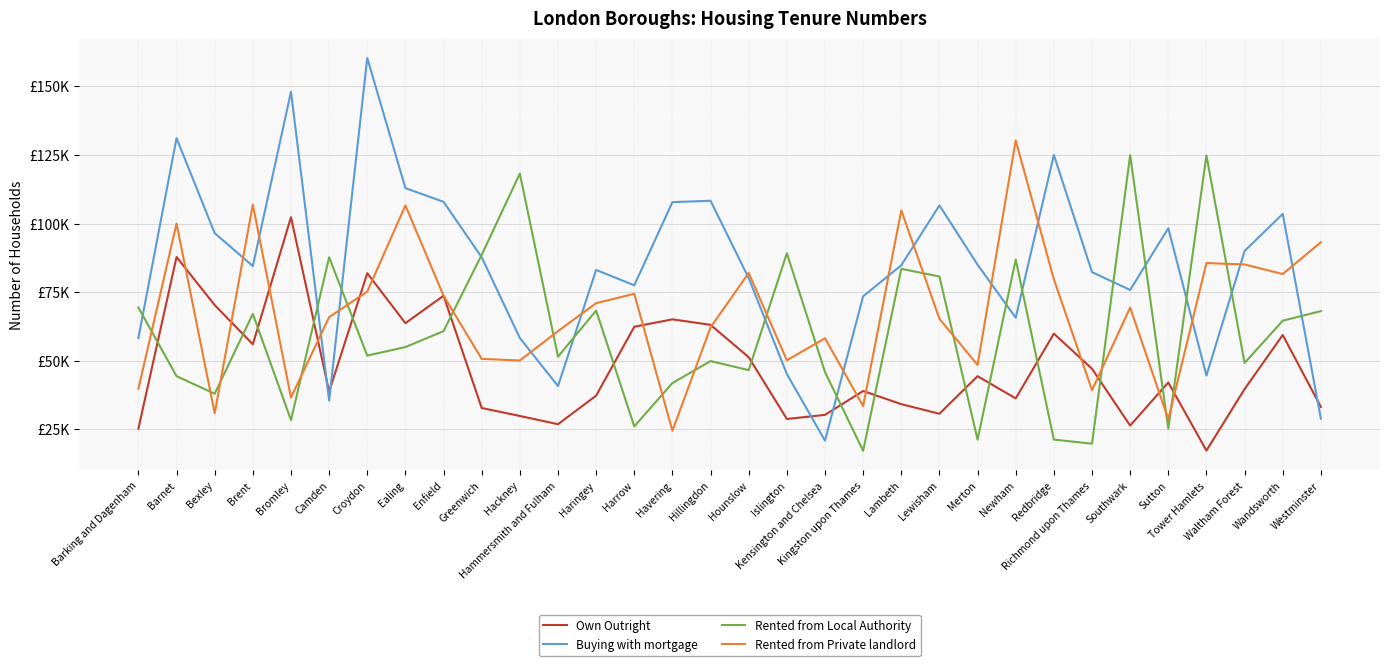

The Rented from Private landlord series shows 36600 at Bromley. True or false?

True